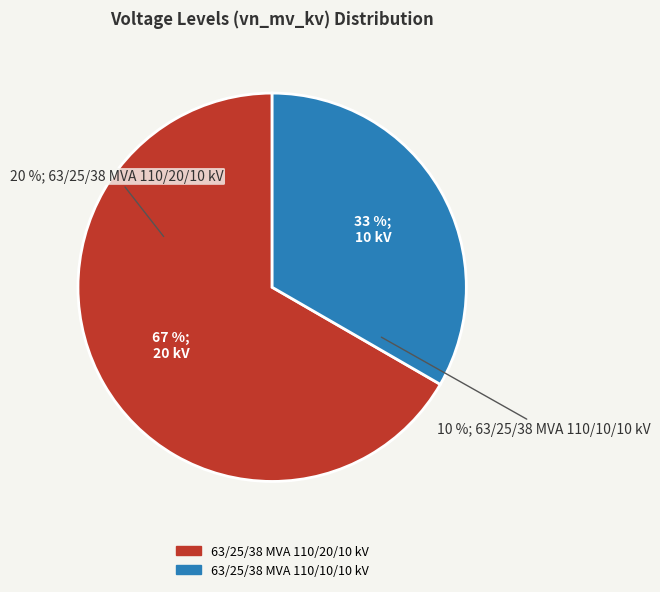

Which slice represents more than half of the pie?

63/25/38 MVA 110/20/10 kV